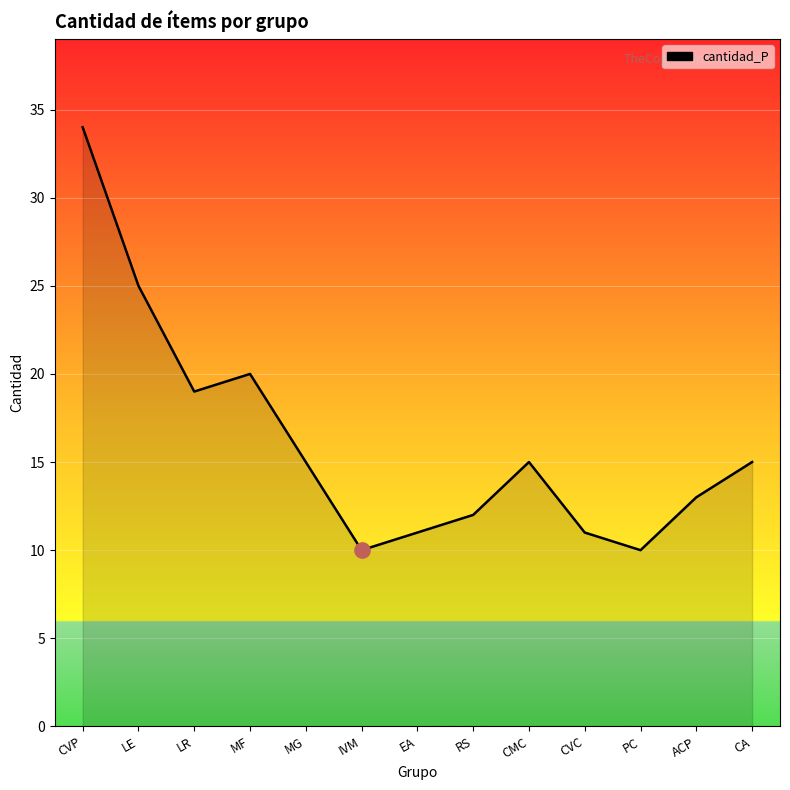

How many lines are shown in the chart?

1